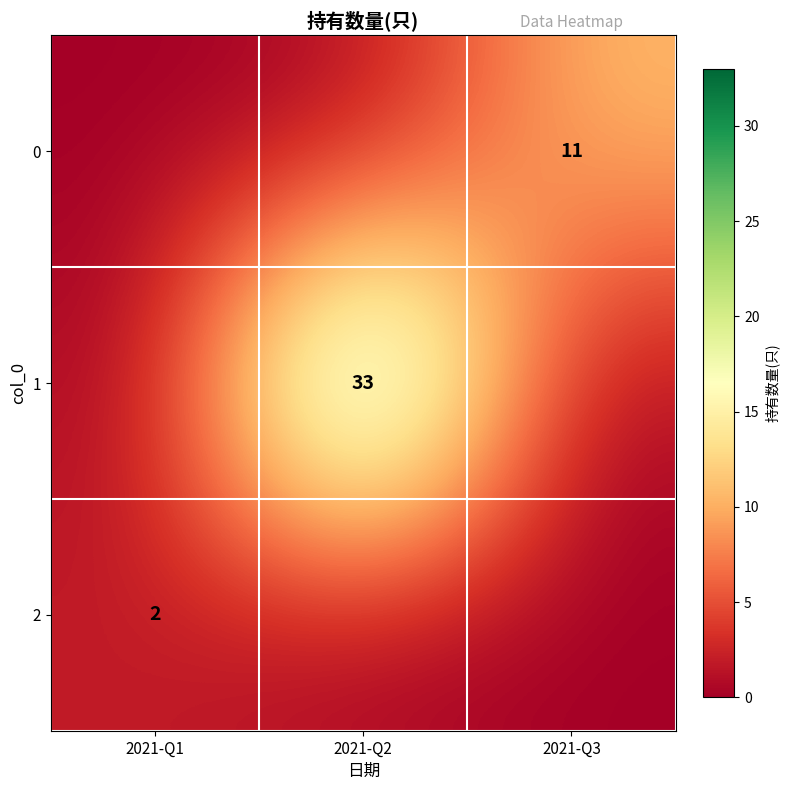

Which series has the largest range (max minus min)?

1